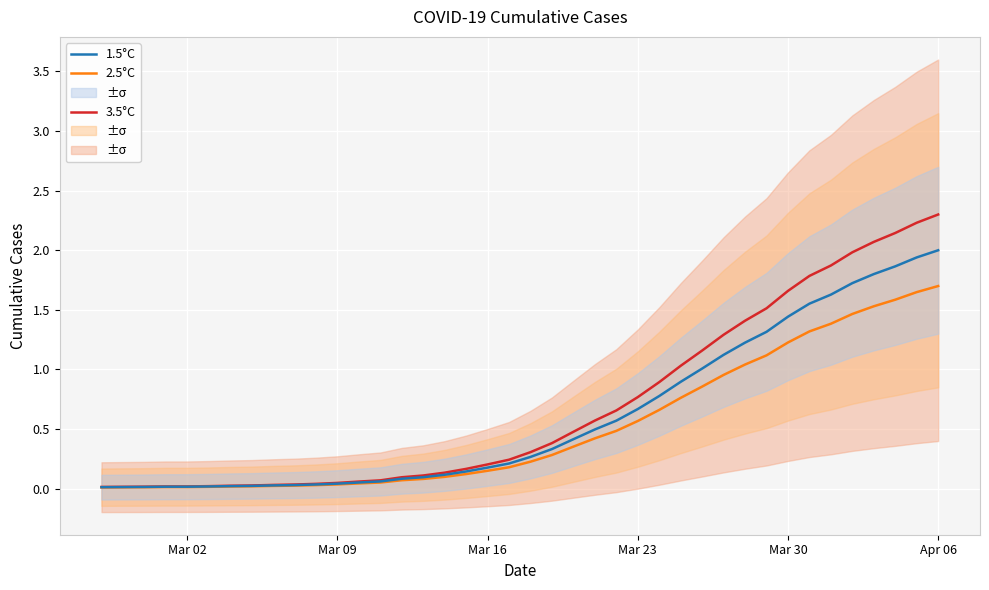

What is the sum of all 1.5°C values?

24.3